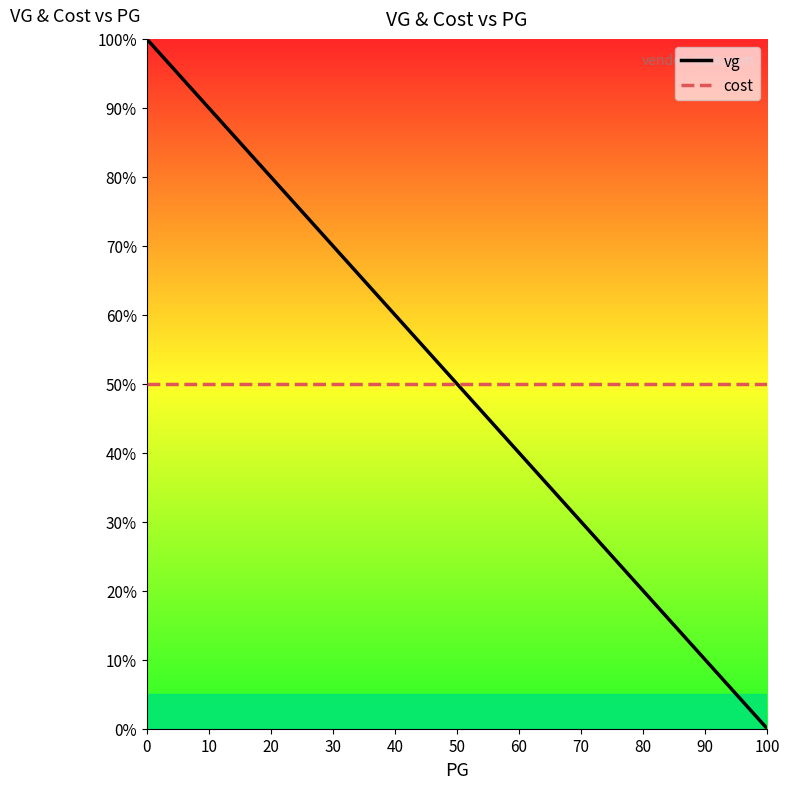

Between 30 and 10, which is larger?

10